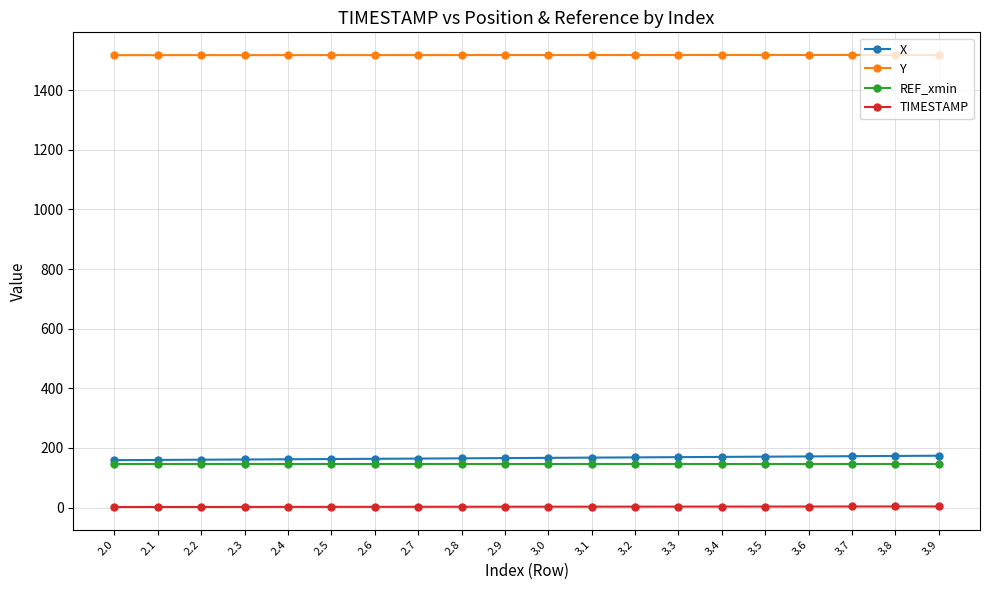

Which series has the largest total across all categories?

Y